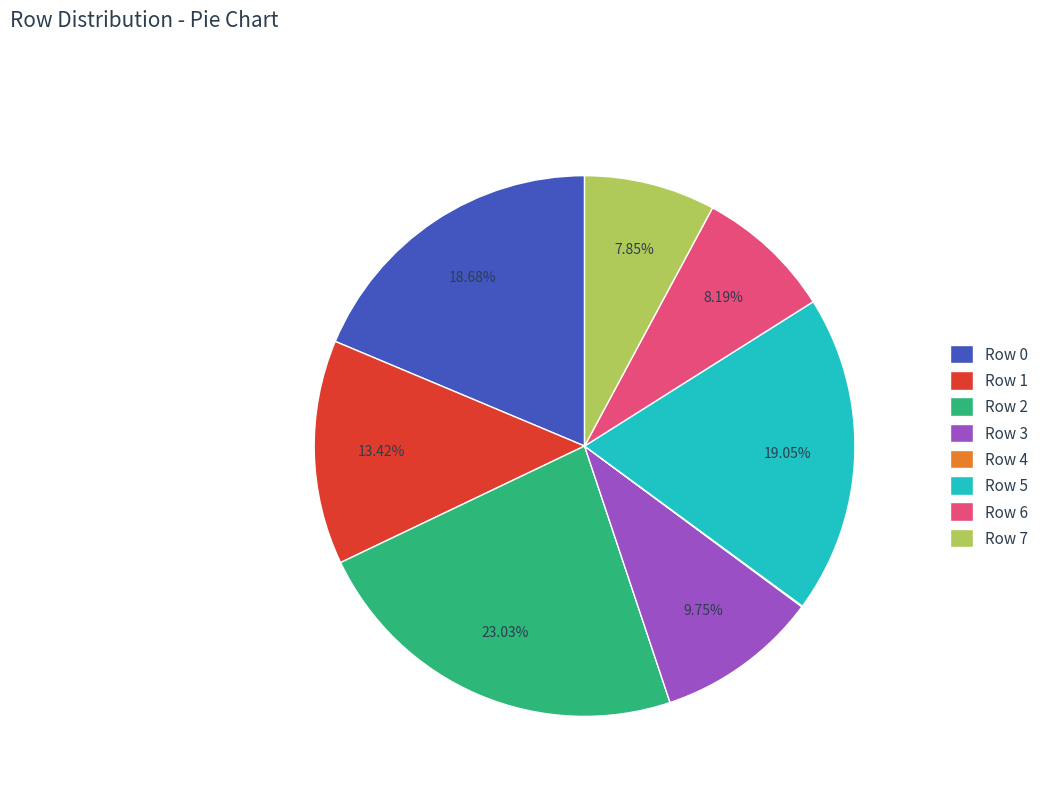

To the nearest percent, what portion does Row 3 represent?

10%